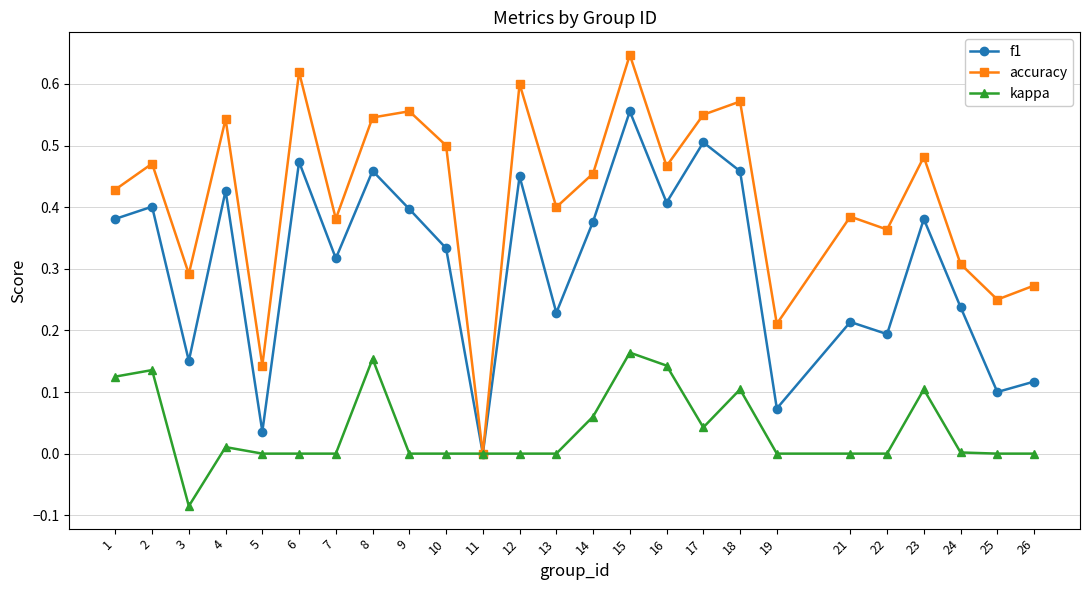

Which category has the lowest value in the f1 series?

11